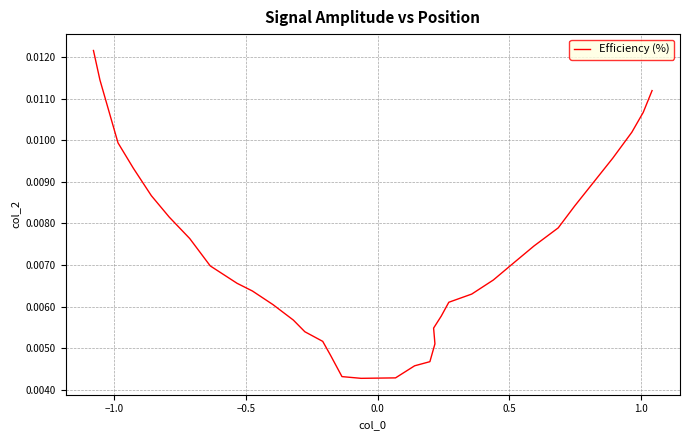

What is the label of the 36th point from the right?

−1.0